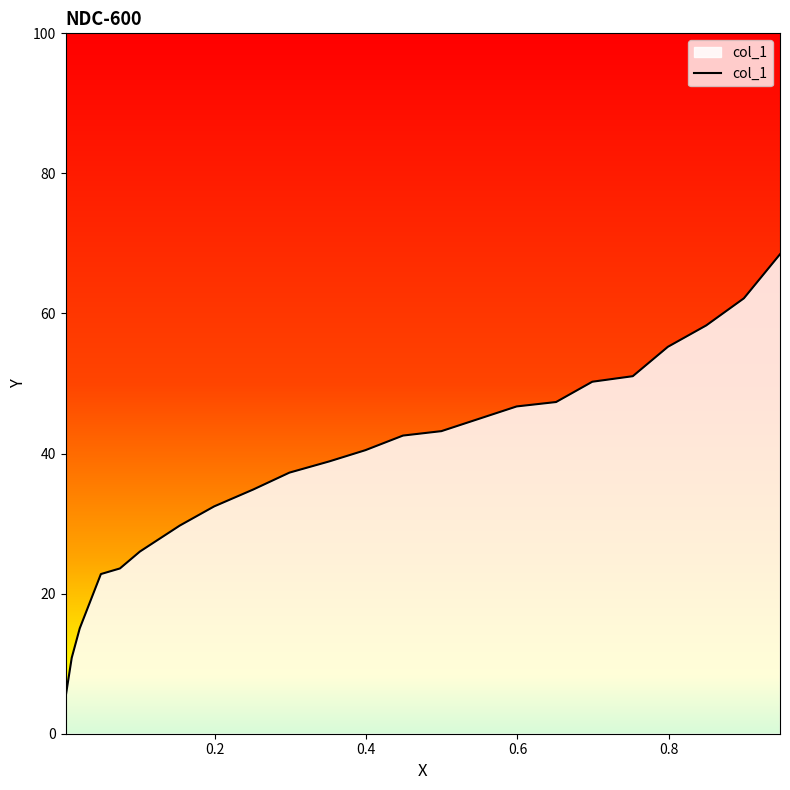

Rank the categories by value from highest to lowest.

0.9474, 0.8996, 0.8498, 0.799, 0.7526, 0.699, 0.6511, 0.5989, 0.4993, 0.4485, 0.3987, 0.3509, 0.2982, 0.2503, 0.1986, 0.1531, 0.1004, 0.0739, 0.0487, 0.0207, 0.0101, 0.0019